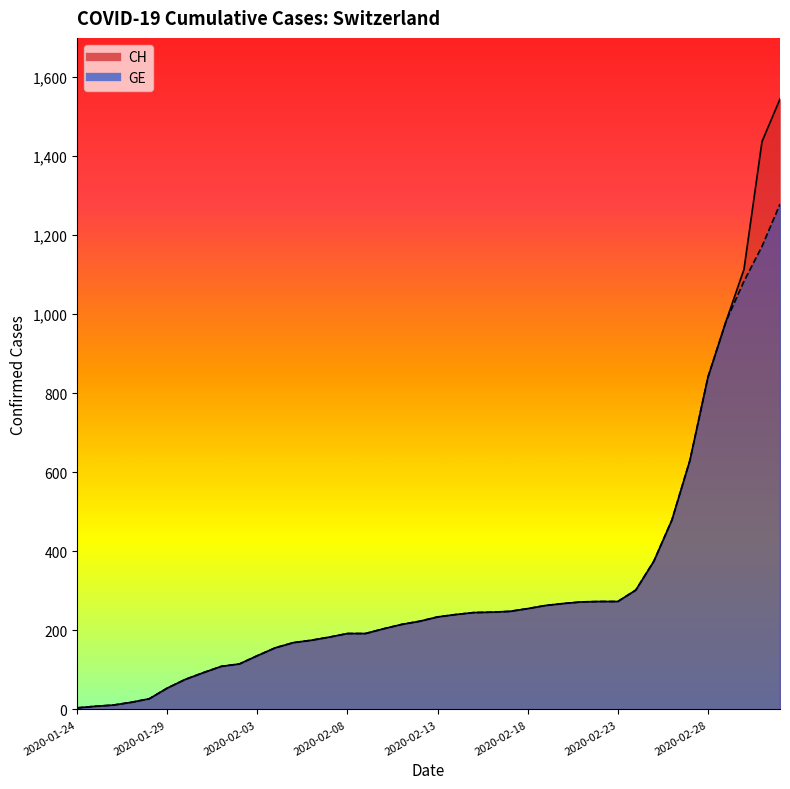

Reading left to right, list all the values displayed in this chart.

CH: 2020-01-24=4	2020-01-25=8	2020-01-26=11	2020-01-27=18	2020-01-28=27	2020-01-29=54	2020-01-30=76	2020-01-31=93	2020-02-01=109	2020-02-02=115	2020-02-03=136	2020-02-04=156	2020-02-05=169	2020-02-06=175	2020-02-07=183	2020-02-08=192	2020-02-09=192	2020-02-10=204	2020-02-11=215	2020-02-12=223	2020-02-13=234	2020-02-14=240	2020-02-15=245	2020-02-16=246	2020-02-17=248	2020-02-18=255	2020-02-19=263	2020-02-20=268	2020-02-21=272	2020-02-22=273	2020-02-23=273	2020-02-24=302	2020-02-25=375	2020-02-26=479	2020-02-27=630	2020-02-28=840	2020-02-29=981	2020-03-01=1113	2020-03-02=1436	2020-03-03=1544
GE: 2020-01-24=4	2020-01-25=8	2020-01-26=11	2020-01-27=18	2020-01-28=27	2020-01-29=54	2020-01-30=76	2020-01-31=93	2020-02-01=109	2020-02-02=115	2020-02-03=136	2020-02-04=156	2020-02-05=169	2020-02-06=175	2020-02-07=183	2020-02-08=192	2020-02-09=192	2020-02-10=204	2020-02-11=215	2020-02-12=223	2020-02-13=234	2020-02-14=240	2020-02-15=245	2020-02-16=246	2020-02-17=248	2020-02-18=255	2020-02-19=263	2020-02-20=268	2020-02-21=272	2020-02-22=273	2020-02-23=273	2020-02-24=302	2020-02-25=375	2020-02-26=479	2020-02-27=630	2020-02-28=840	2020-02-29=981	2020-03-01=1083	2020-03-02=1171	2020-03-03=1278